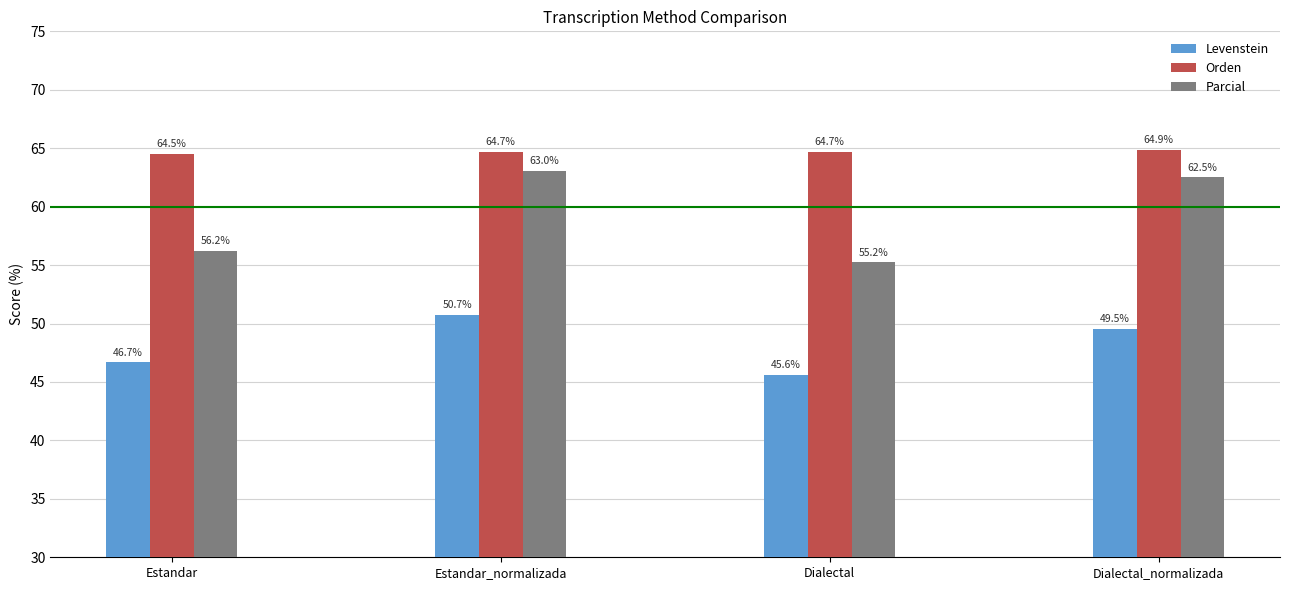

The Orden series shows 39.0 at Estandar. True or false?

False